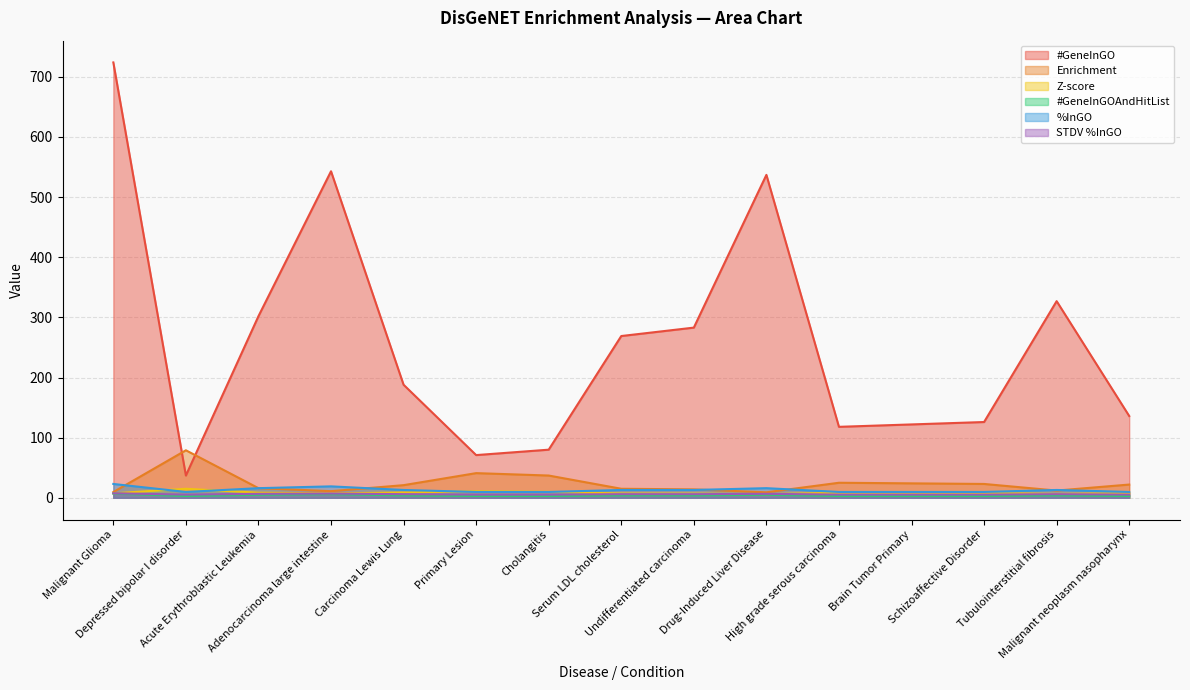

At how many categories does at least one series exceed 231?

7